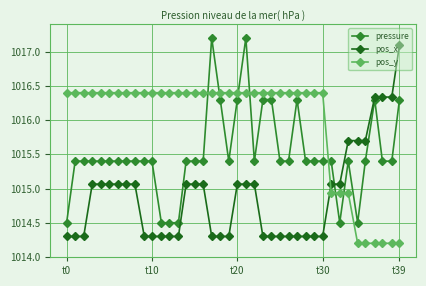

What is the average value of the pos_x series?

1014.9